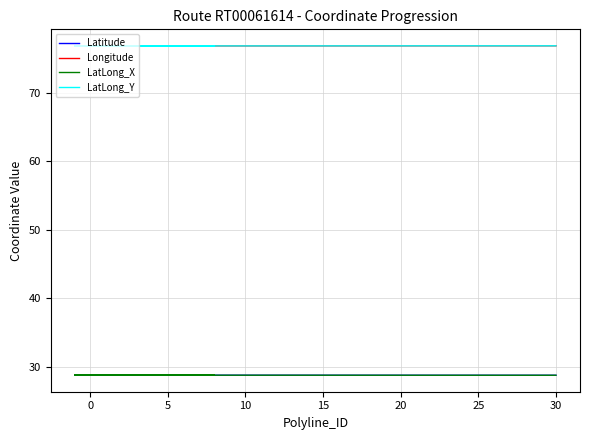

The value of Latitude at 35 is 47.0. True or false?

False